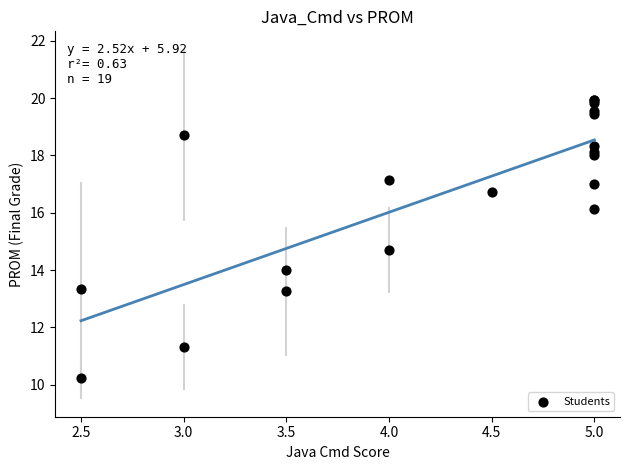

What Y value in the scatter plot is closest to 15?

14.7